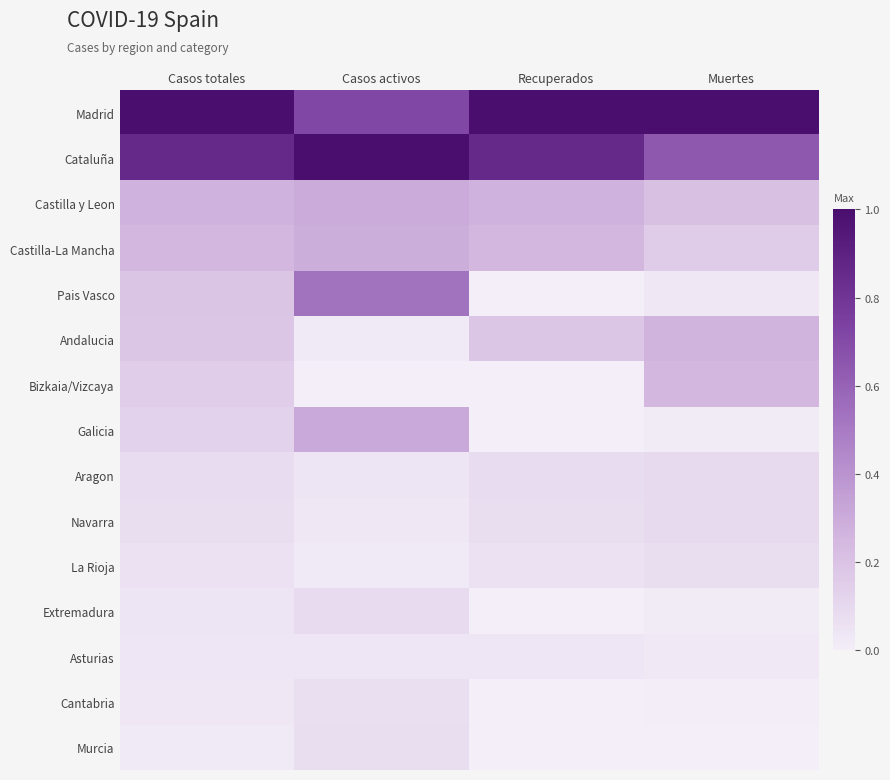

Between Casos activos and Casos totales, which is larger?

Casos totales